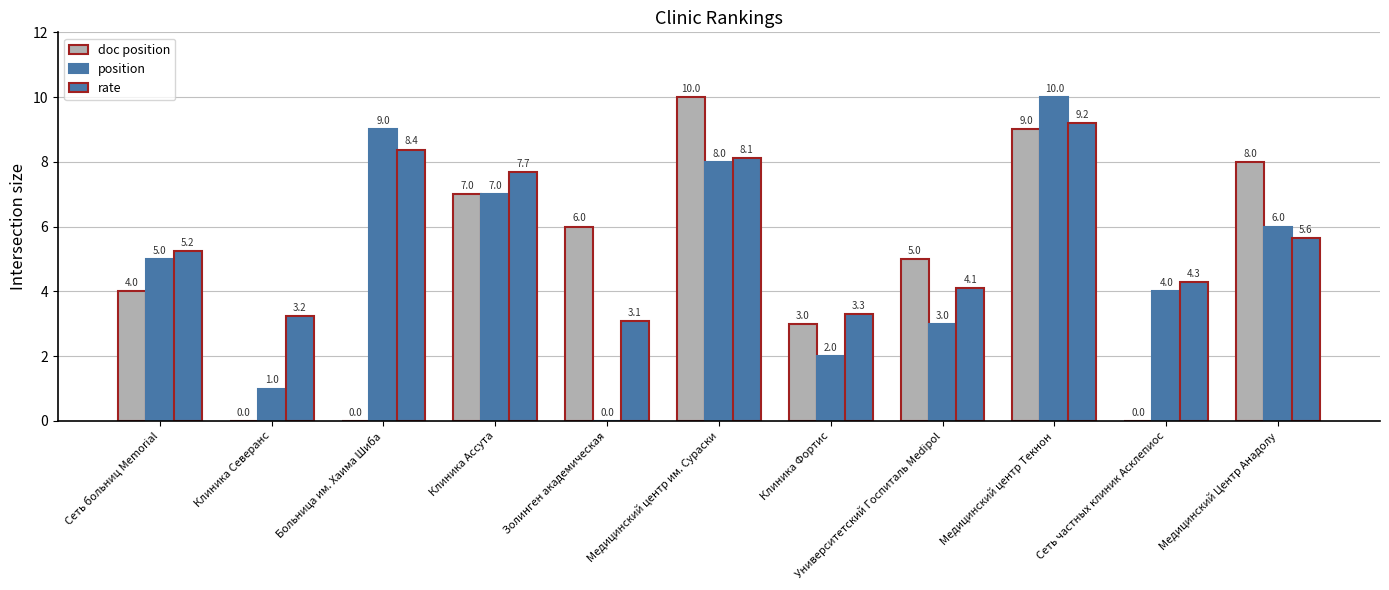

What is the label of the 4th bar from the left?

Клиника Ассута